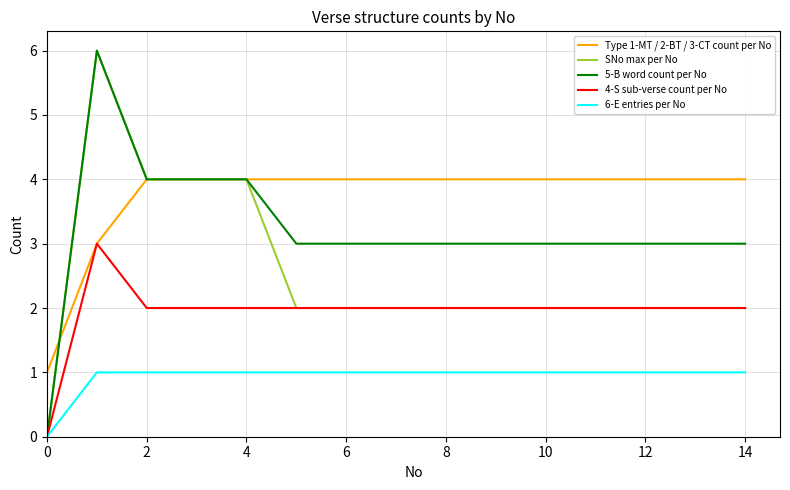

List the series in order of their overall mean, lowest first.

6-E entries per No, 4-S sub-verse count per No, SNo max per No, 5-B word count per No, Type 1-MT / 2-BT / 3-CT count per No